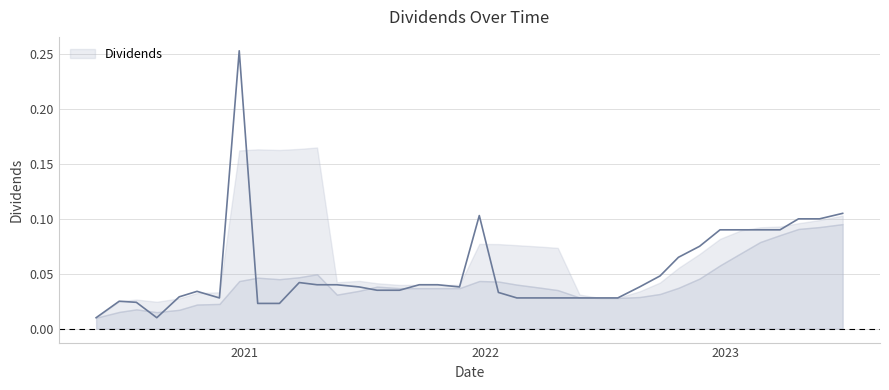

Where is the first local minimum?

2020-08-21